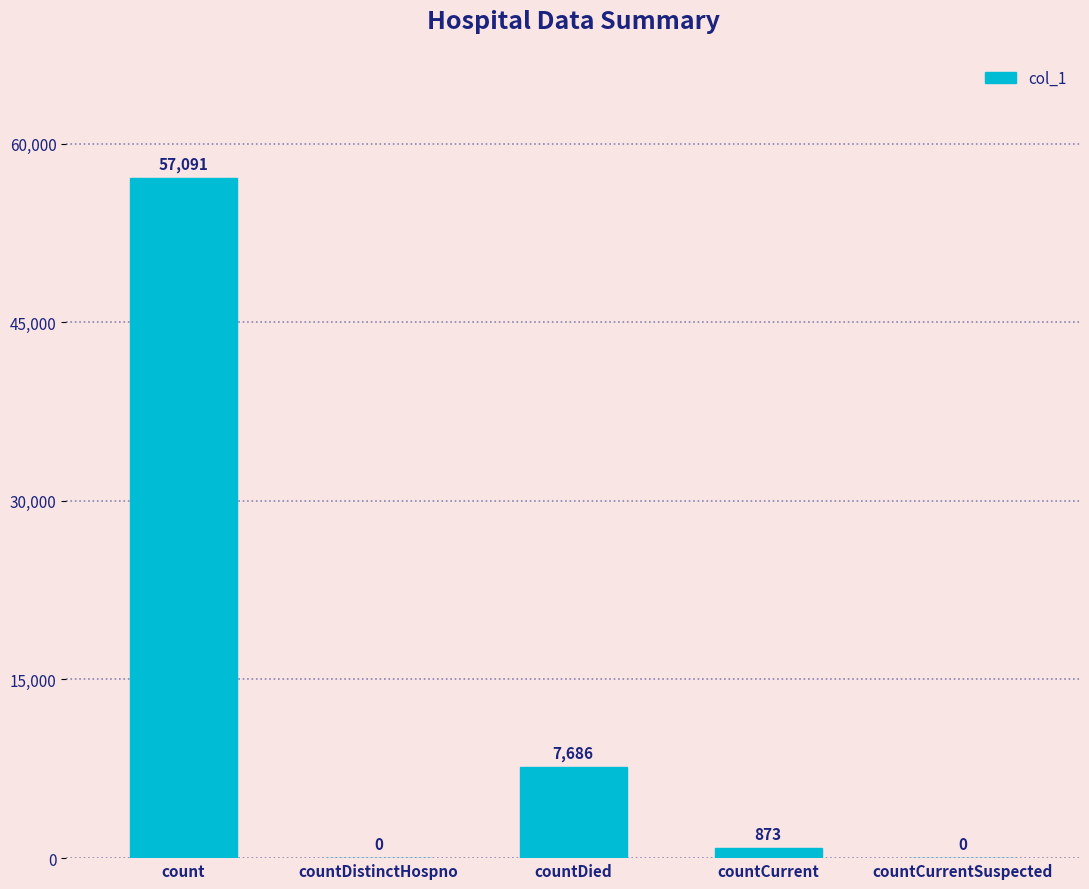

Between count and countCurrentSuspected, which is larger?

count